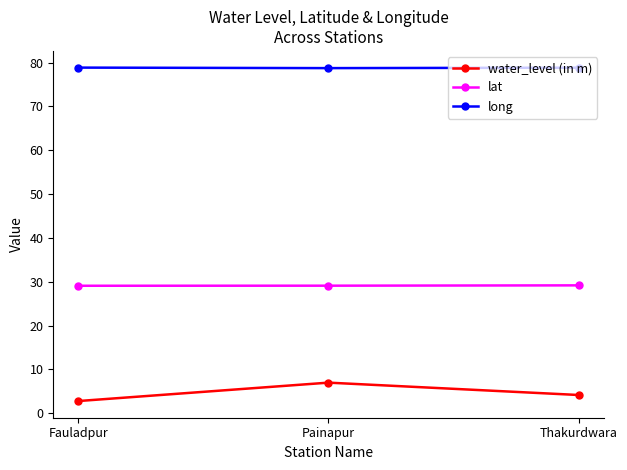

What is the lowest value of the water_level (in m) series?

2.8